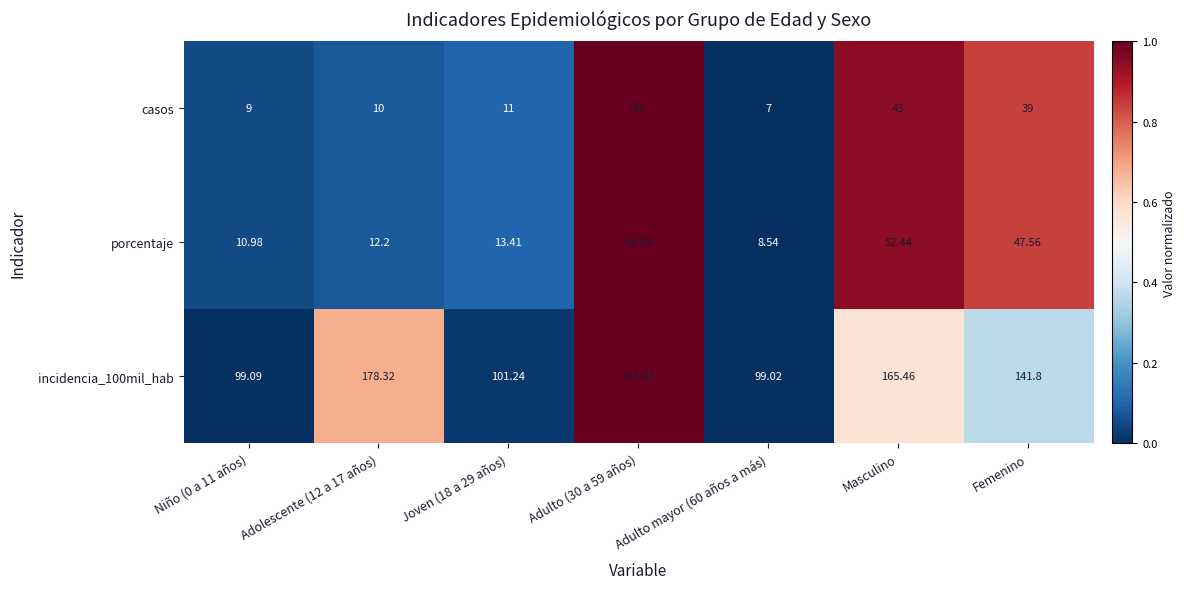

At which label is casos closest to 26?

Femenino